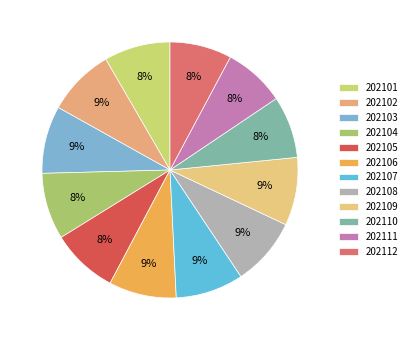

What is the largest slice in the pie chart?

202108